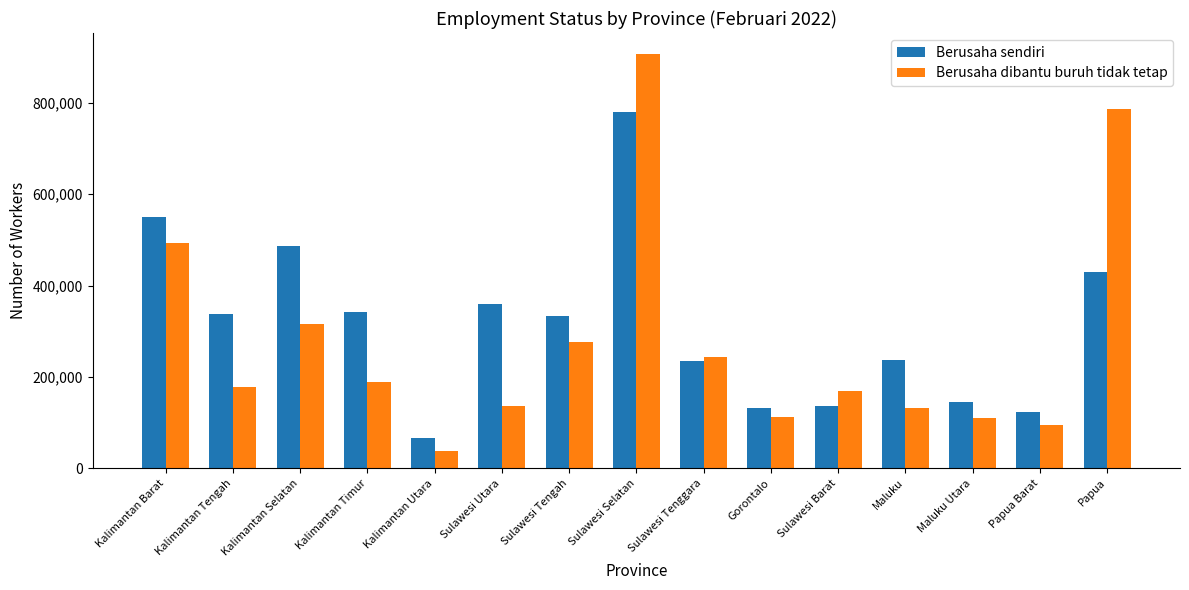

Which series has the largest range (max minus min)?

Berusaha dibantu buruh tidak tetap